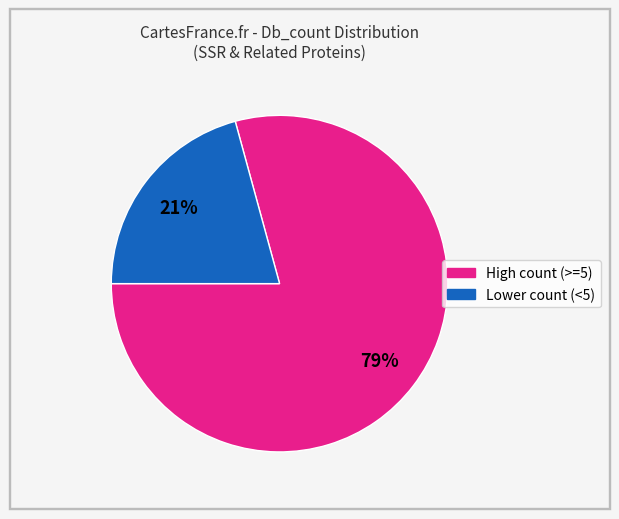

To the nearest percent, what is the difference between the largest and smallest slice percentages?

58%